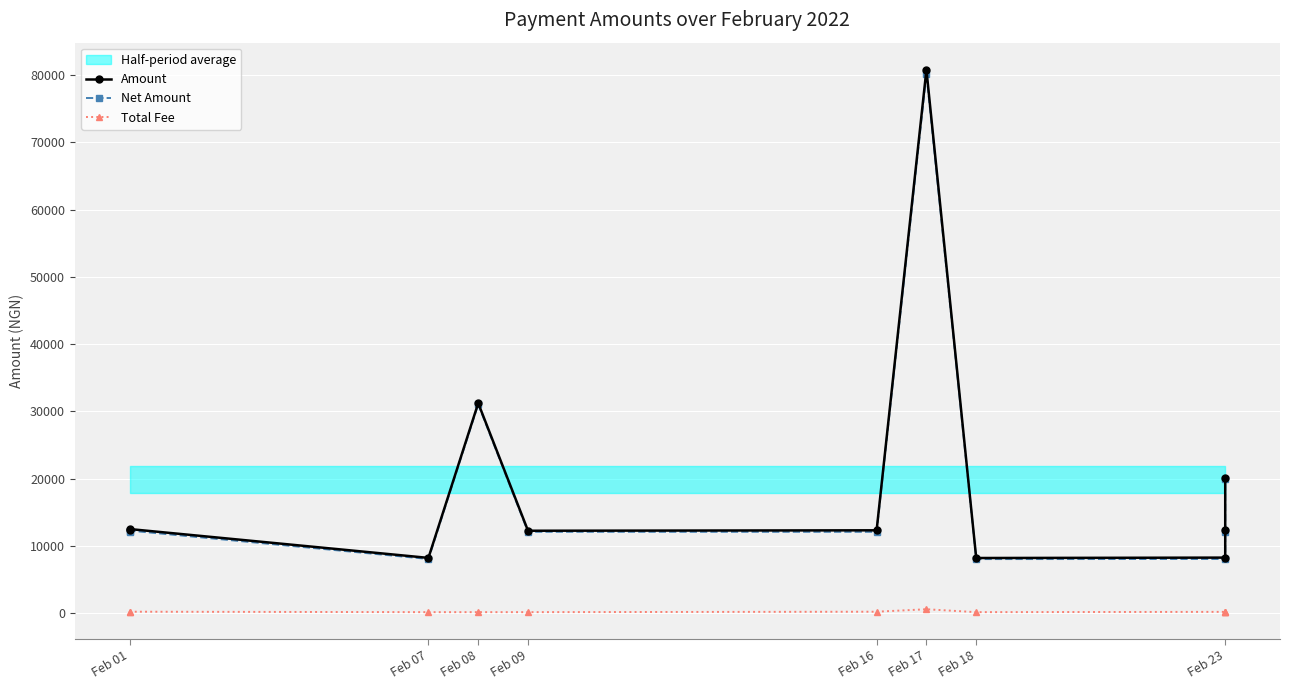

Which category has the lowest value in the Net Amount series?

Feb 18